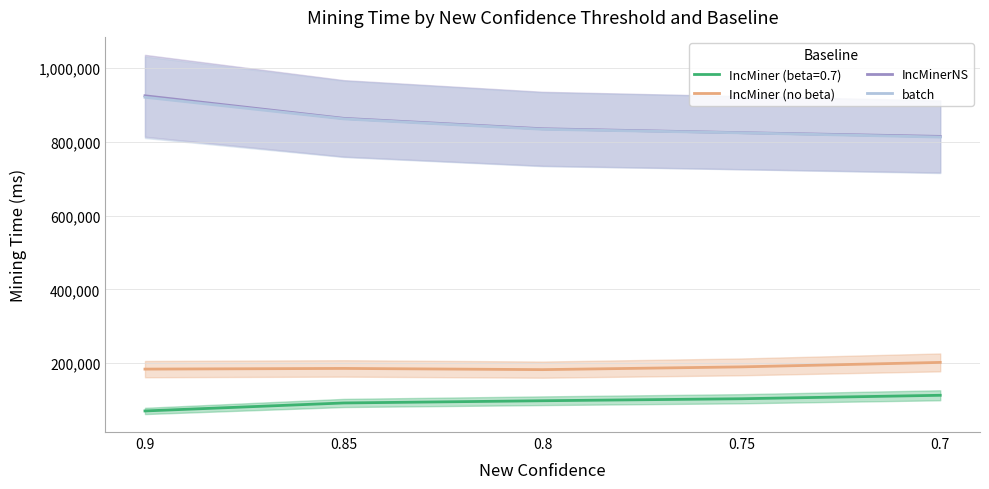

At how many categories does at least one series exceed 377529?

5